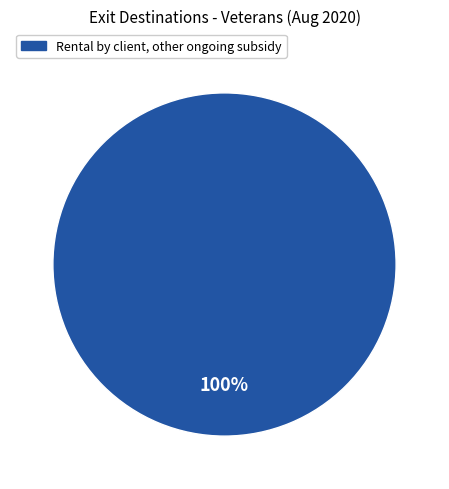

Is there any slice that represents more than half of the pie?

Yes